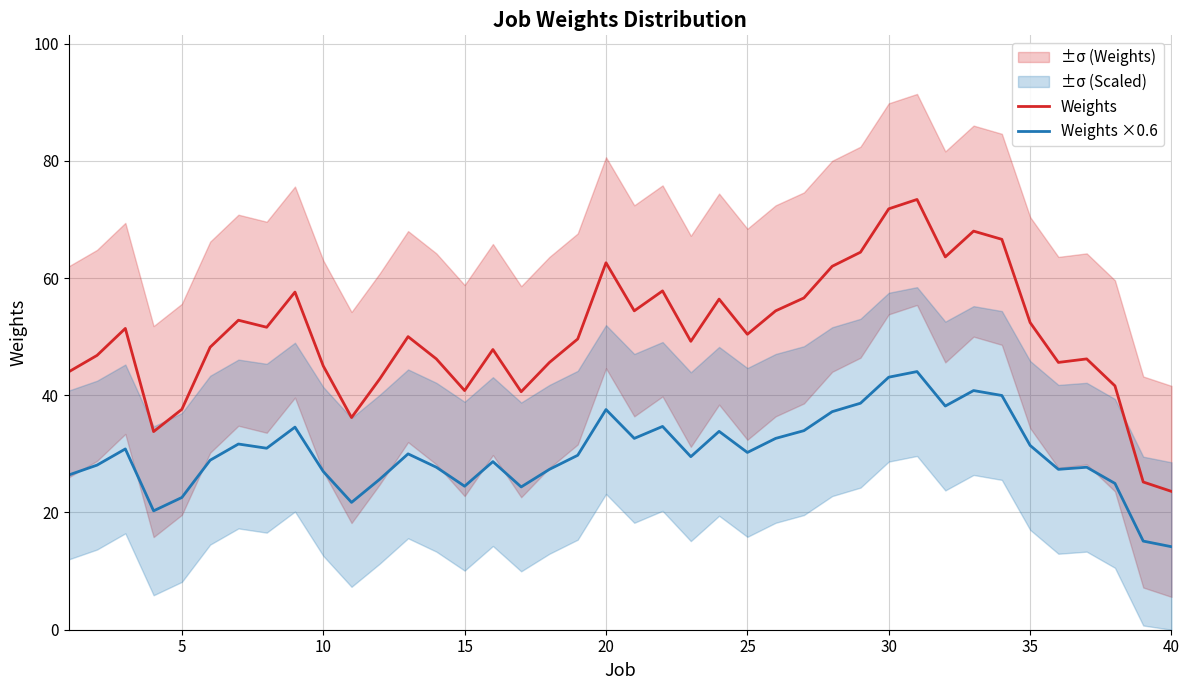

What is the minimum value for Weights?

23.6